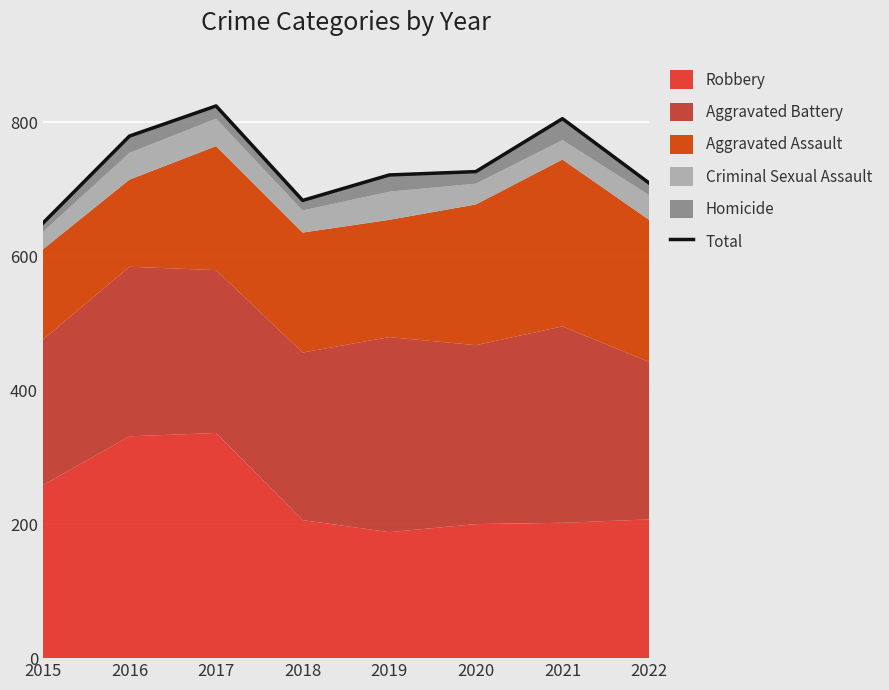

List the labels in order of value, smallest first.

2015, 2018, 2022, 2019, 2020, 2016, 2021, 2017